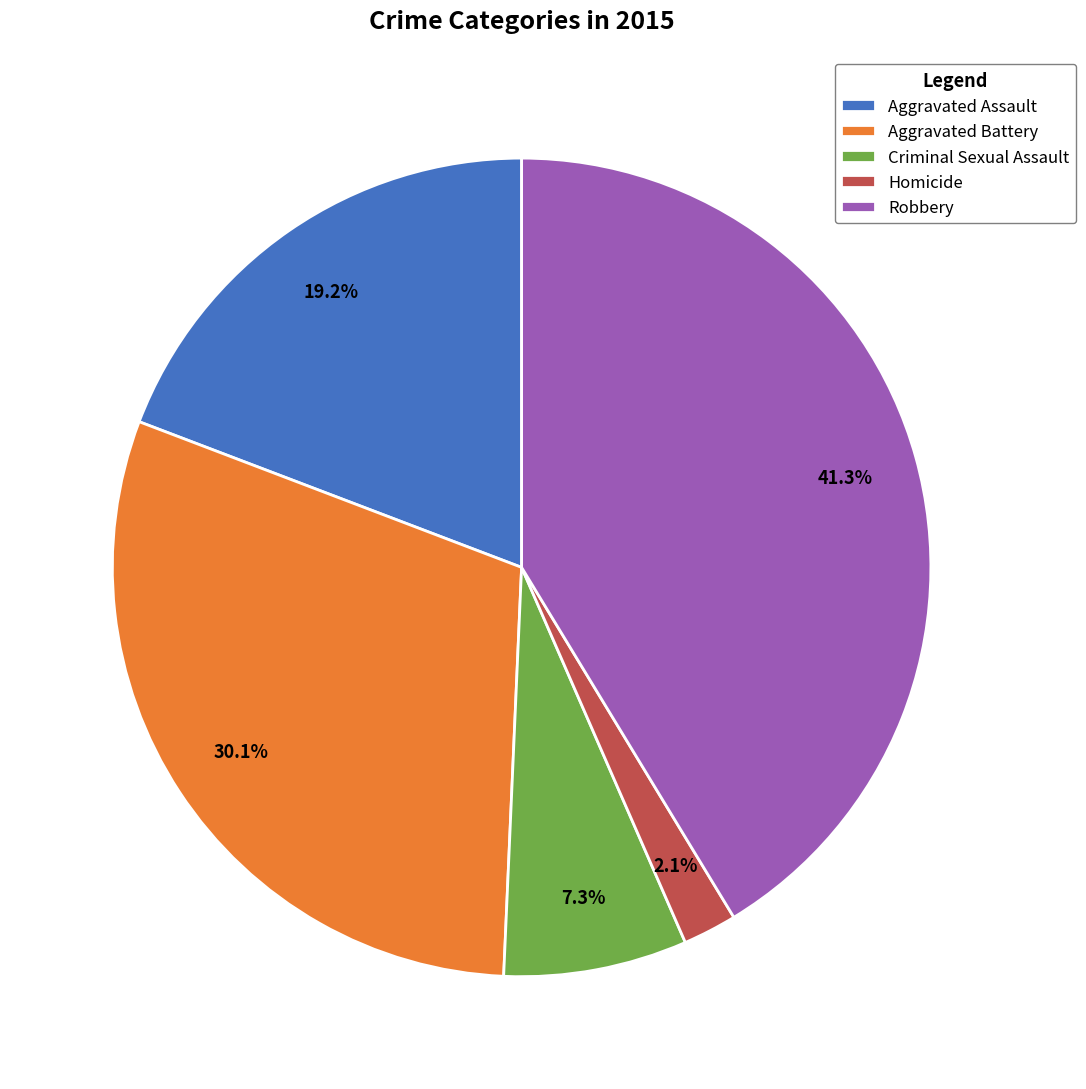

Is it true that Criminal Sexual Assault is 7% of the pie?

True